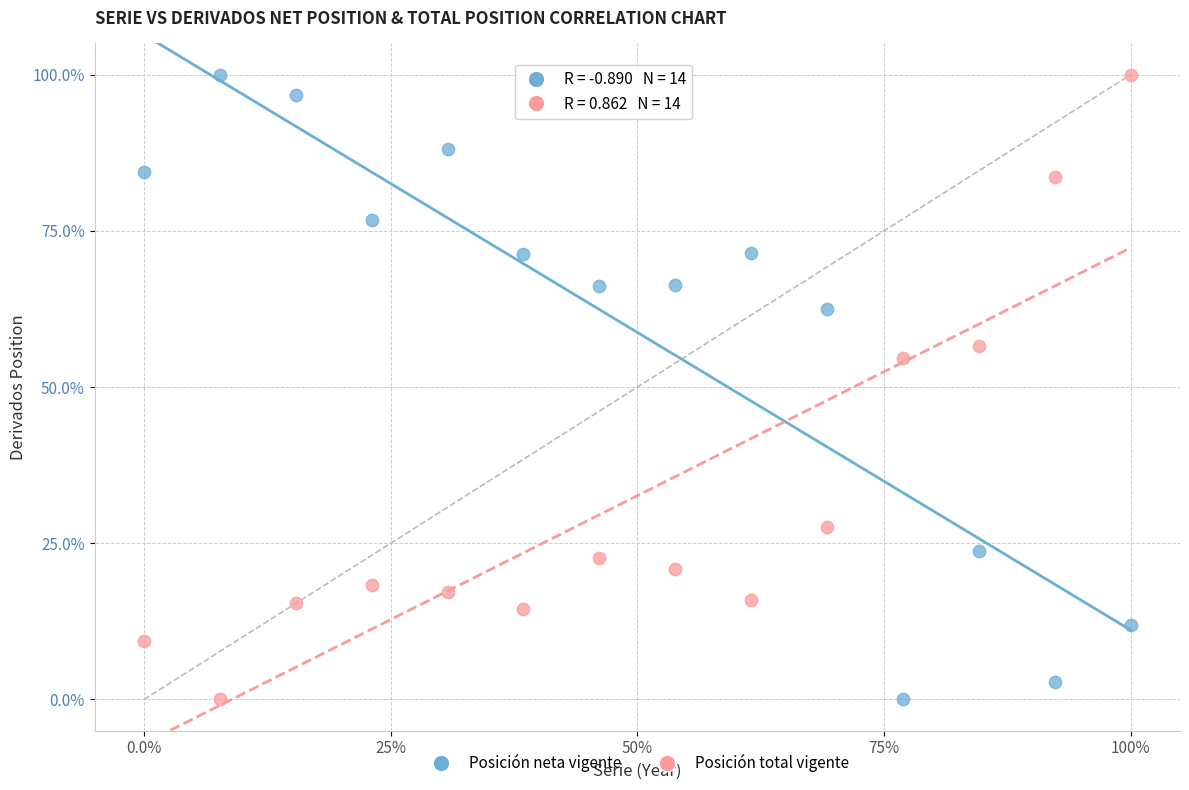

In the Posición neta vigente series, what Y value is closest to 50?

62.5